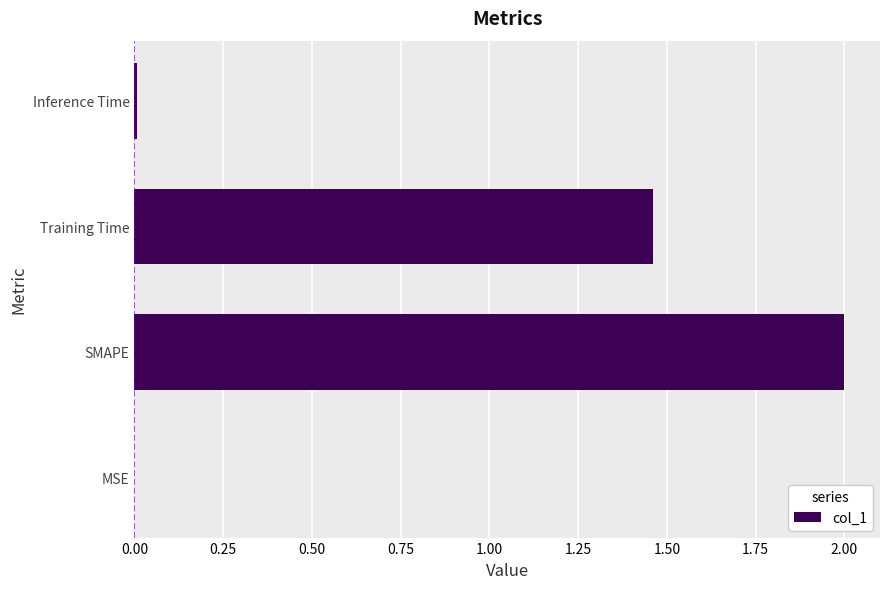

What is the sum of all values?

3.5